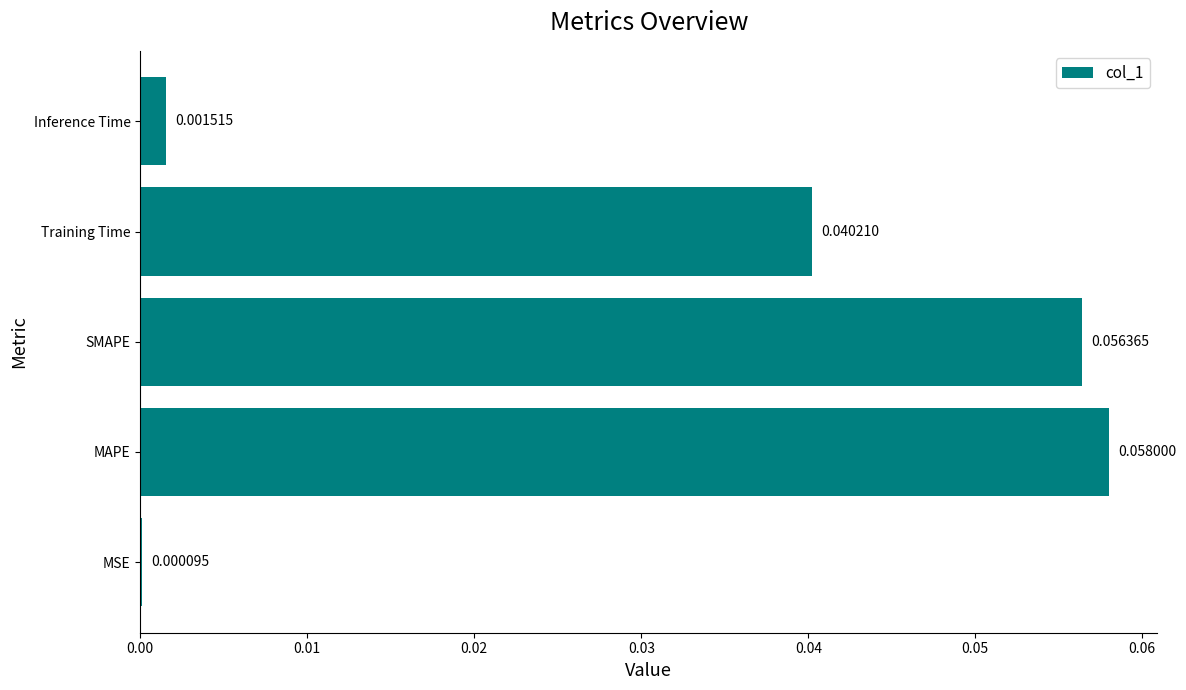

At which label is the value closest to 0?

MSE